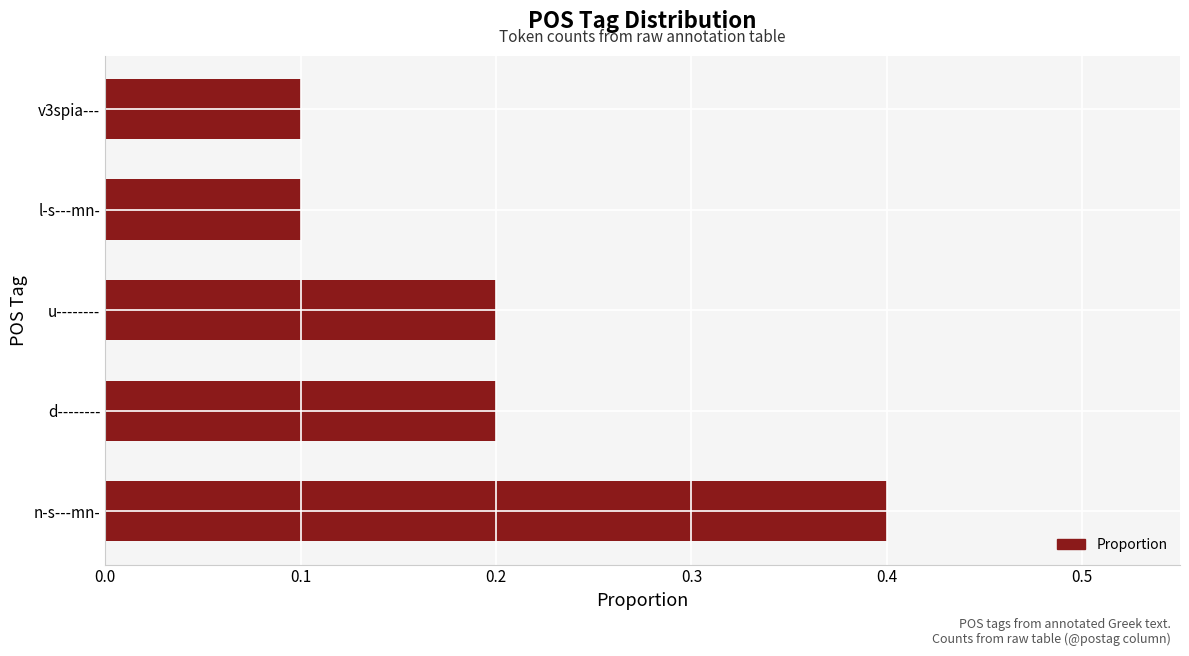

Reading bottom to top, extract all data points from this chart.

n-s---mn-=0.4	d--------=0.2	u--------=0.2	l-s---mn-=0.1	v3spia---=0.1